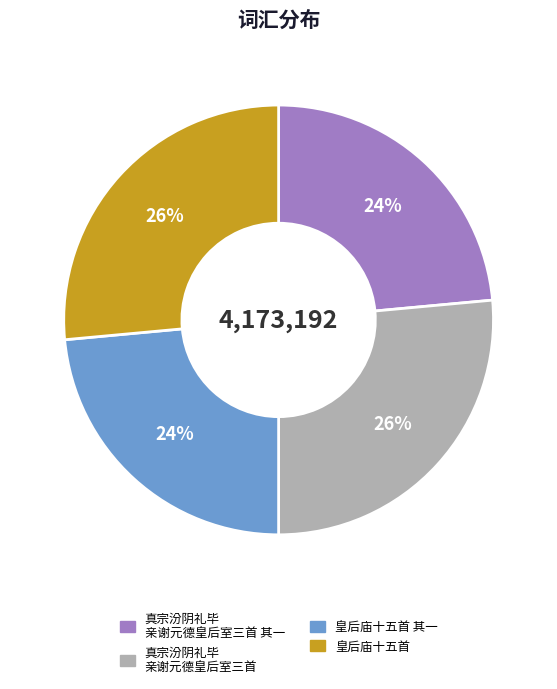

Is there any slice that represents more than half of the pie?

No